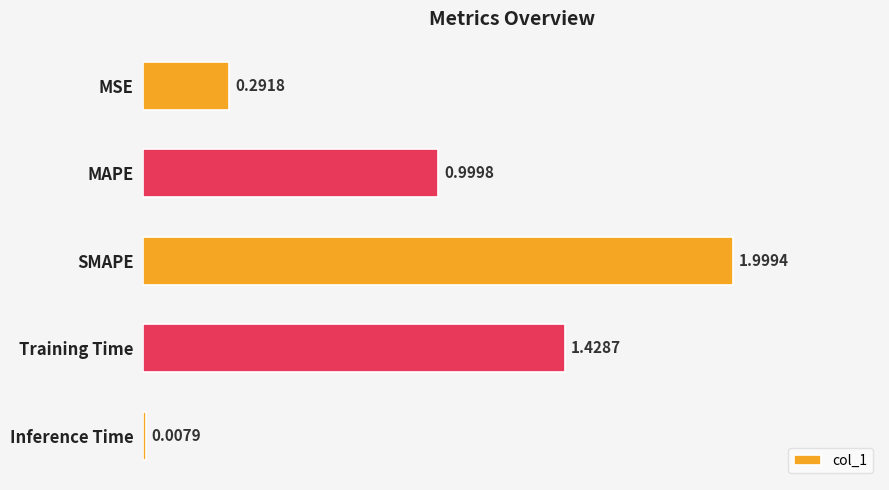

List the labels in order of value, largest first.

SMAPE, Training Time, MAPE, MSE, Inference Time